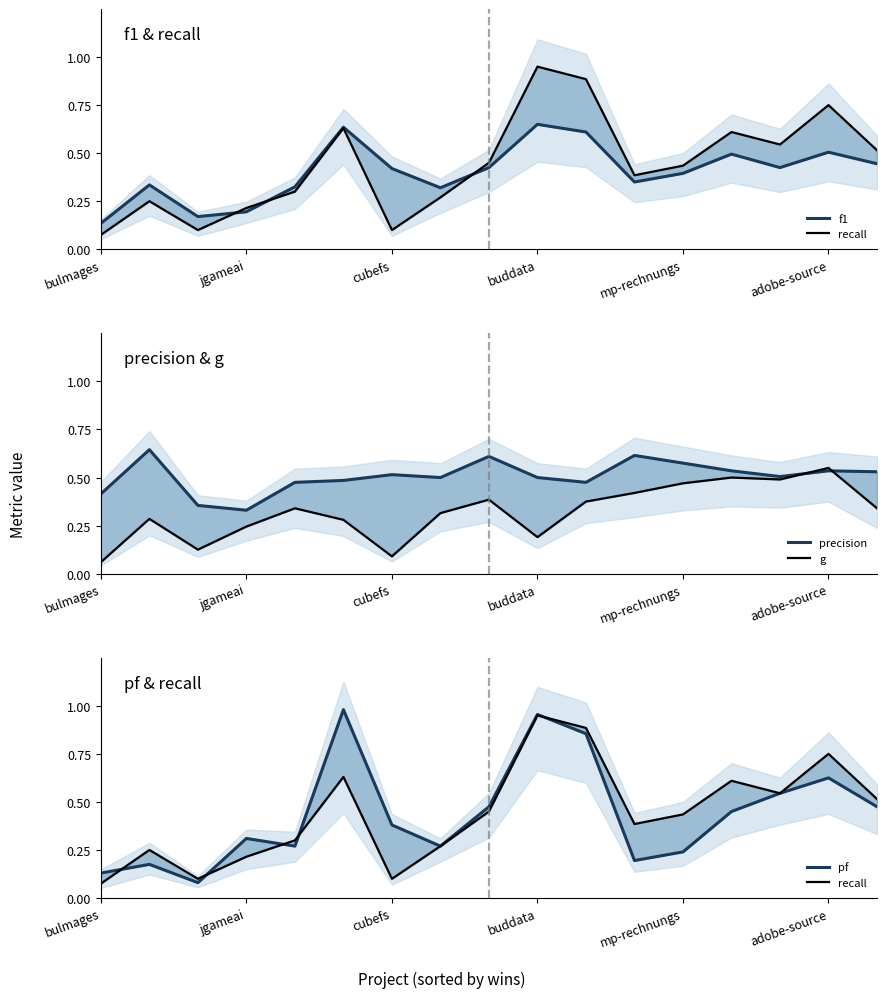

What is the difference between the g values at 7 and 10?

0.1